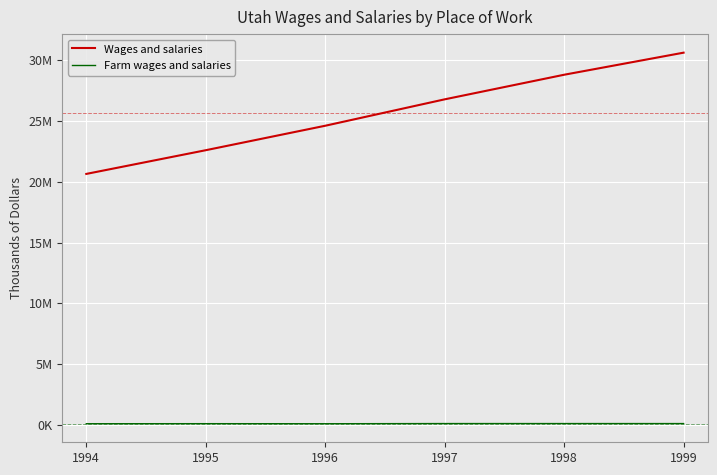

What are all the series names shown in the legend?

Wages and salaries, Farm wages and salaries